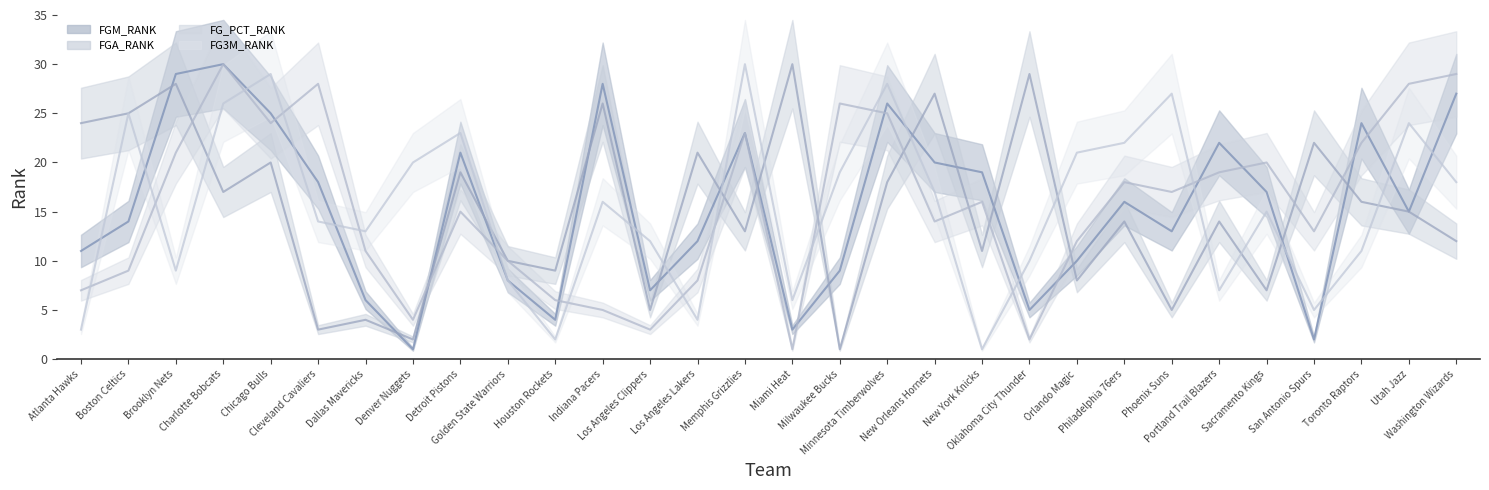

What is the label of the 19th point from the right?

Indiana Pacers